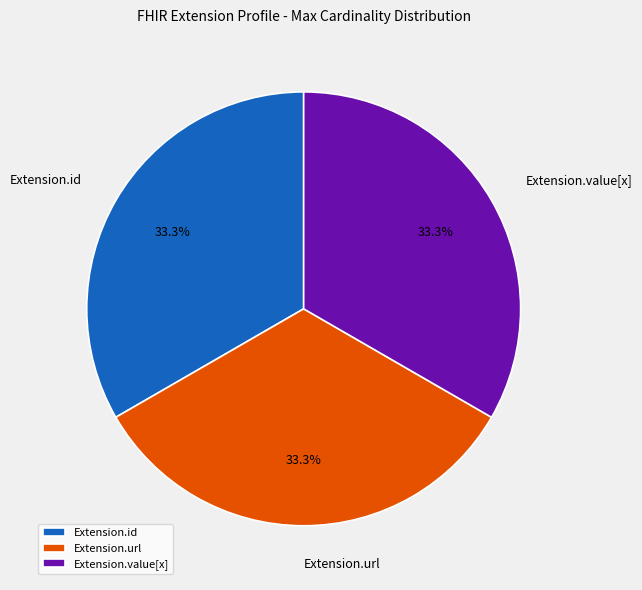

To the nearest percent, what is the difference between the largest and smallest slice percentages?

0%